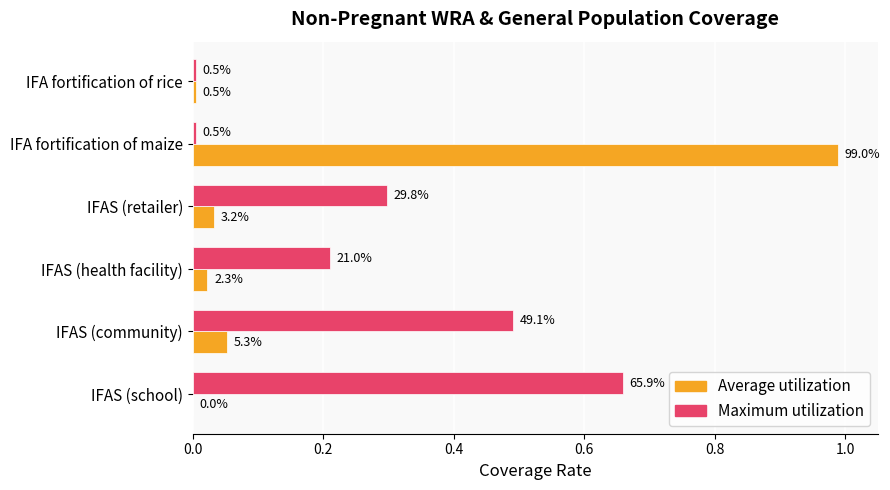

What are all the series names shown in the legend?

Average utilization, Maximum utilization